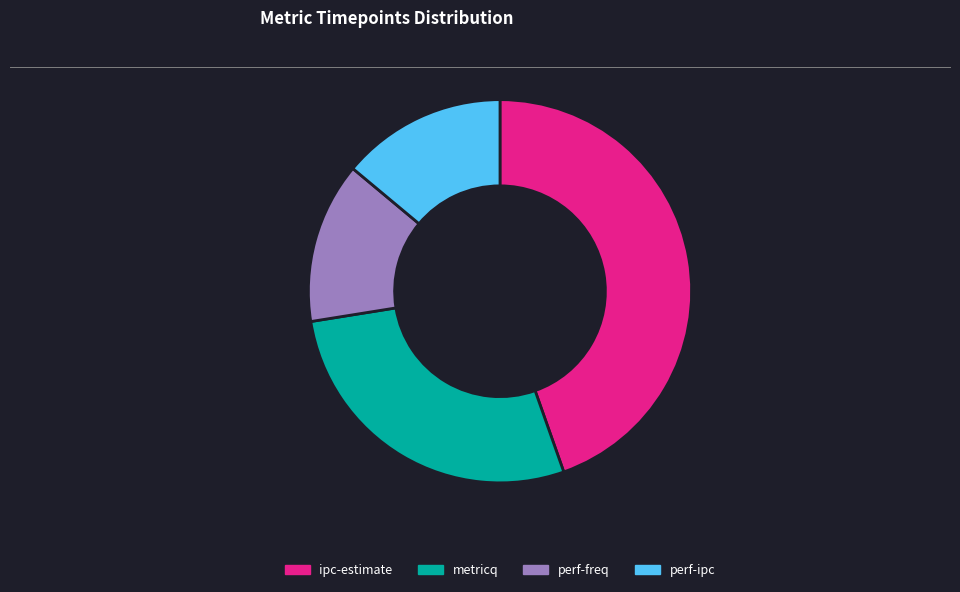

Is there a majority slice in this chart?

No